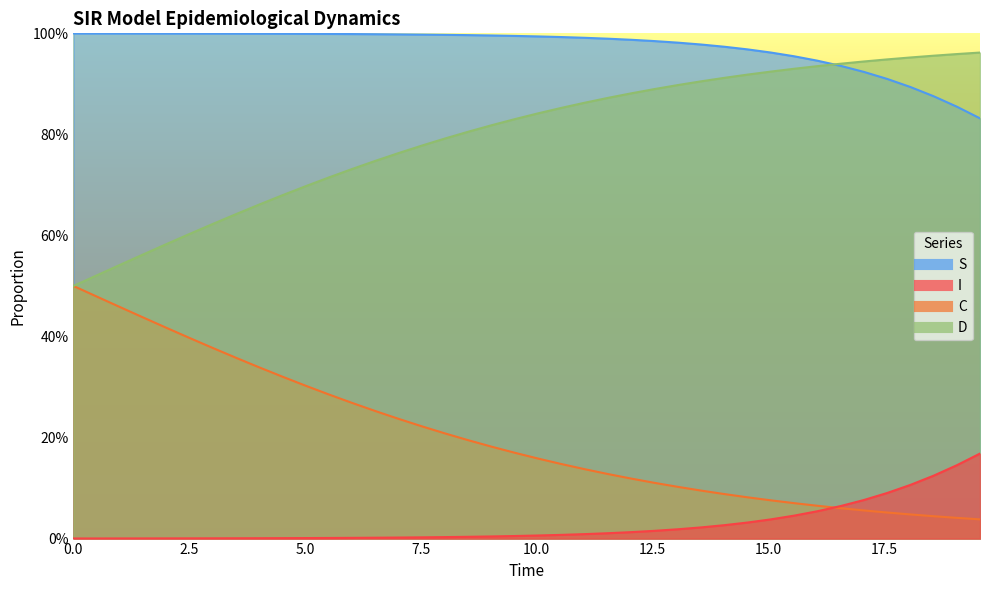

Is it true that S equals 0.6 at 20?

False